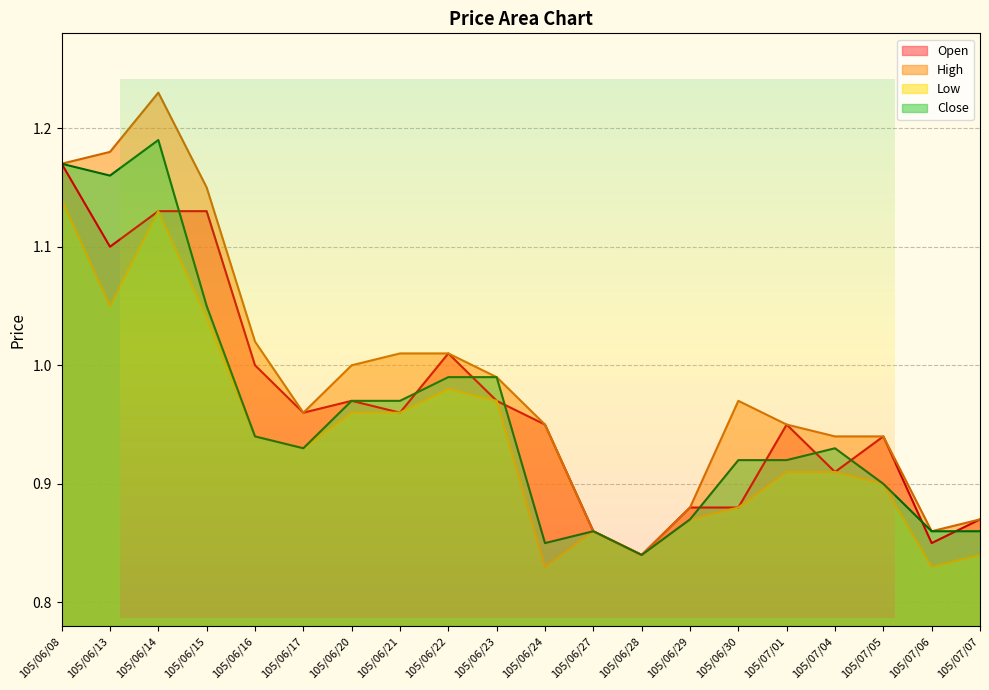

What is the smallest value displayed?

0.8